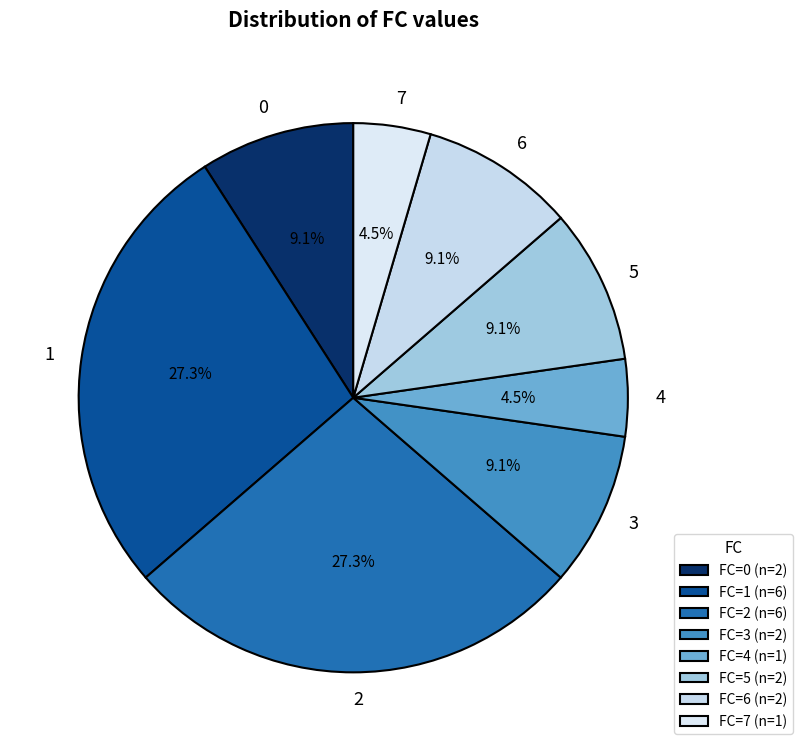

What is the ratio of the value at 3 to the value at 1?

0.3